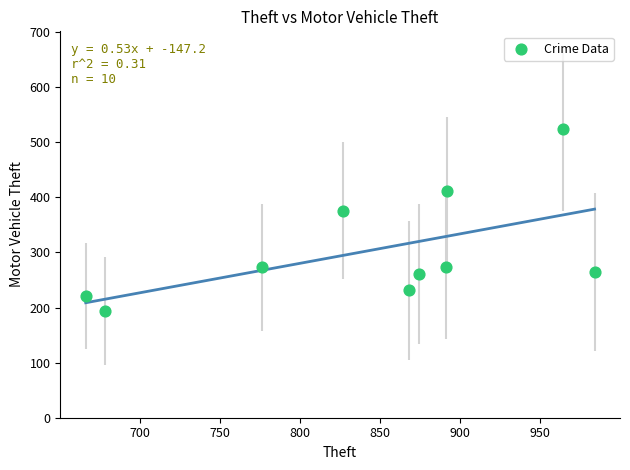

What is the range of Y values (max minus min)?

331